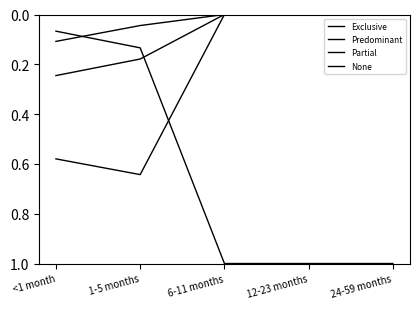

Reading left to right, list all the values displayed in this chart.

Exclusive: <1 month=0.1	1-5 months=0.0	6-11 months=0.0	12-23 months=0.0	24-59 months=0.0
Predominant: <1 month=0.2	1-5 months=0.2	6-11 months=0.0	12-23 months=0.0	24-59 months=0.0
Partial: <1 month=0.6	1-5 months=0.6	6-11 months=0.0	12-23 months=0.0	24-59 months=0.0
None: <1 month=0.1	1-5 months=0.1	6-11 months=1.0	12-23 months=1.0	24-59 months=1.0